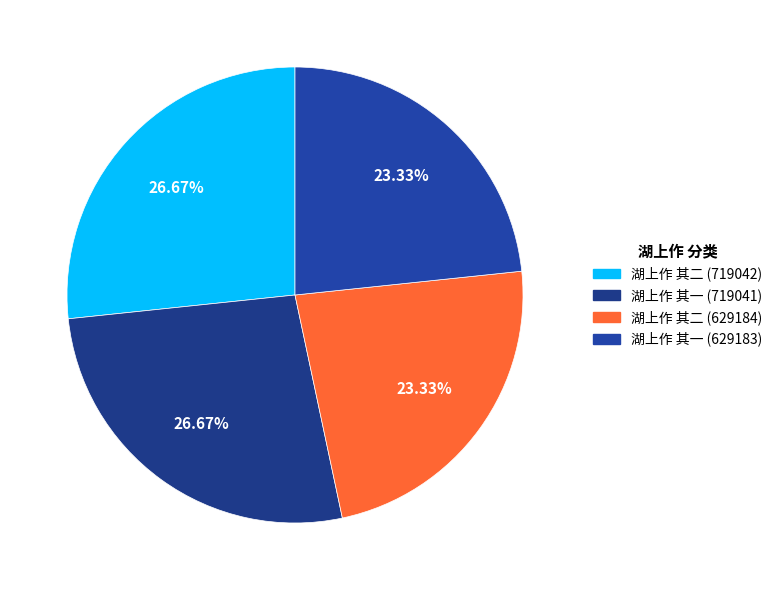

How many slices are in this pie chart?

4